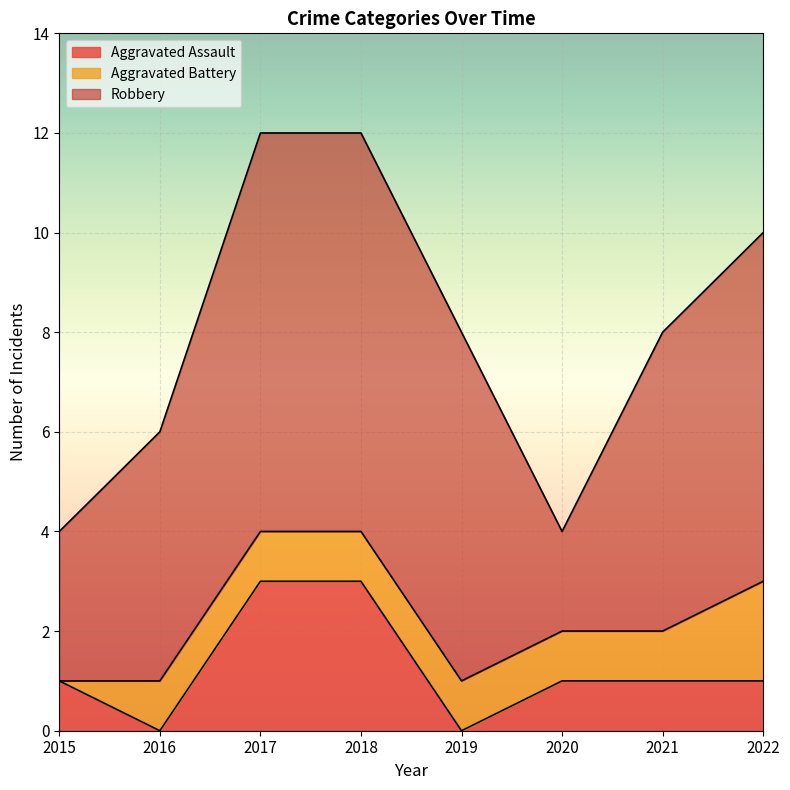

What is the difference between the Robbery values at 2020 and 2019?

5